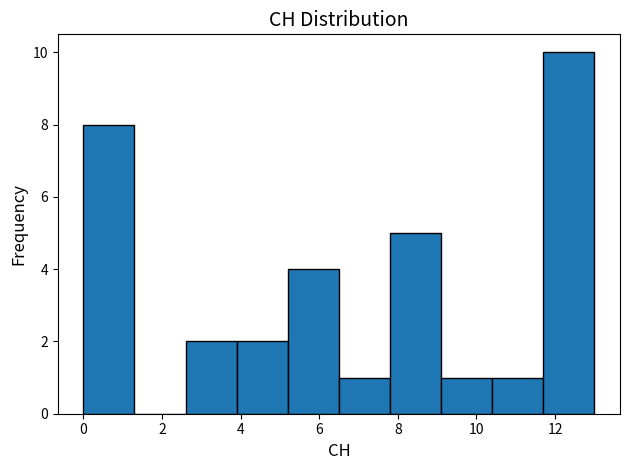

Which range on the x-axis has the tallest bar?

11.7 to 13.0